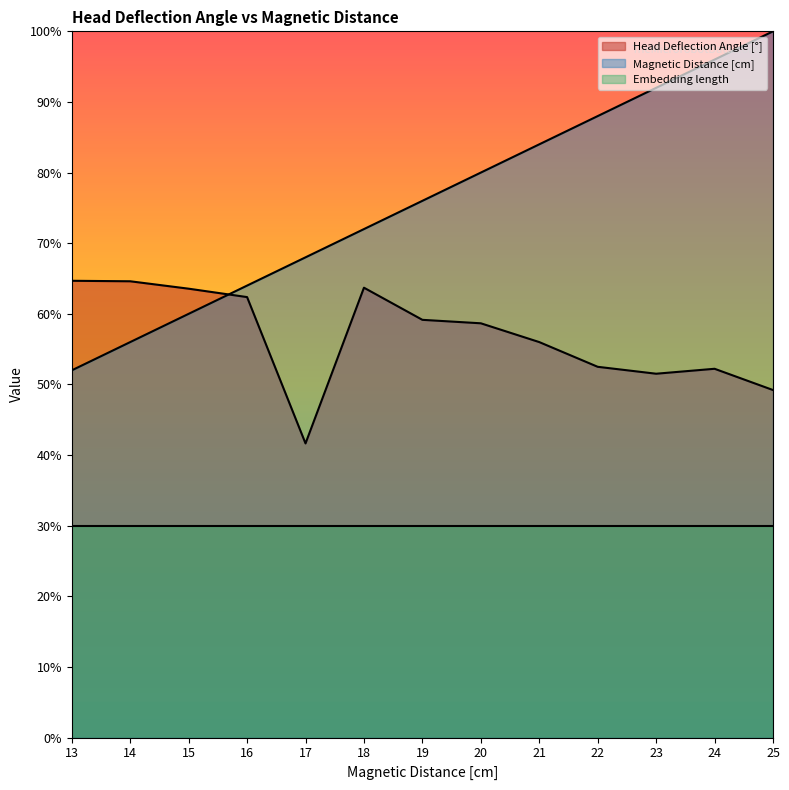

Where do Magnetic Distance [cm] and Head Deflection Angle [°] first cross each other?

15 and 16